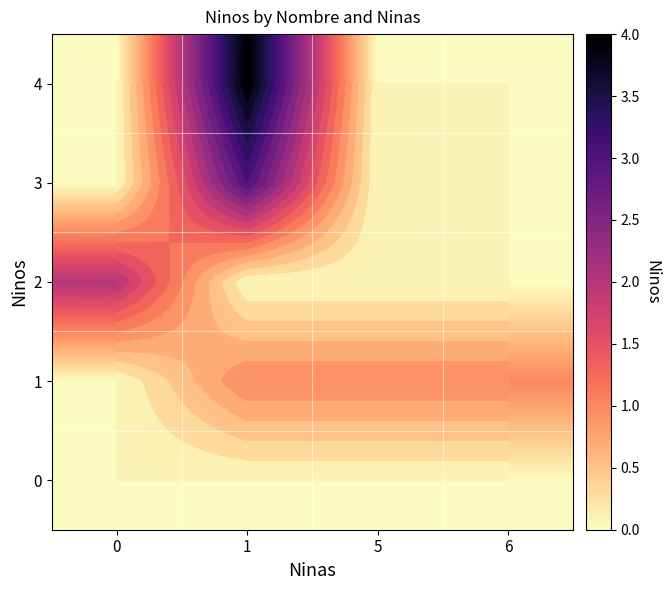

Reading left to right, list all the values displayed in this chart.

row_0: 0=0	1=0	5=0	6=0
row_1: 0=0	1=1	5=1	6=1
row_2: 0=2	1=0	5=0	6=0
row_3: 0=0	1=3	5=0	6=0
row_4: 0=0	1=4	5=0	6=0